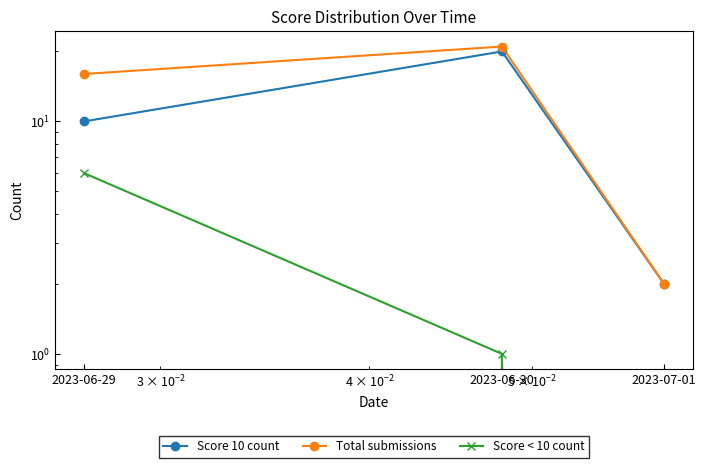

Is it true that Score 10 count equals 7 at 2023-06-29?

False